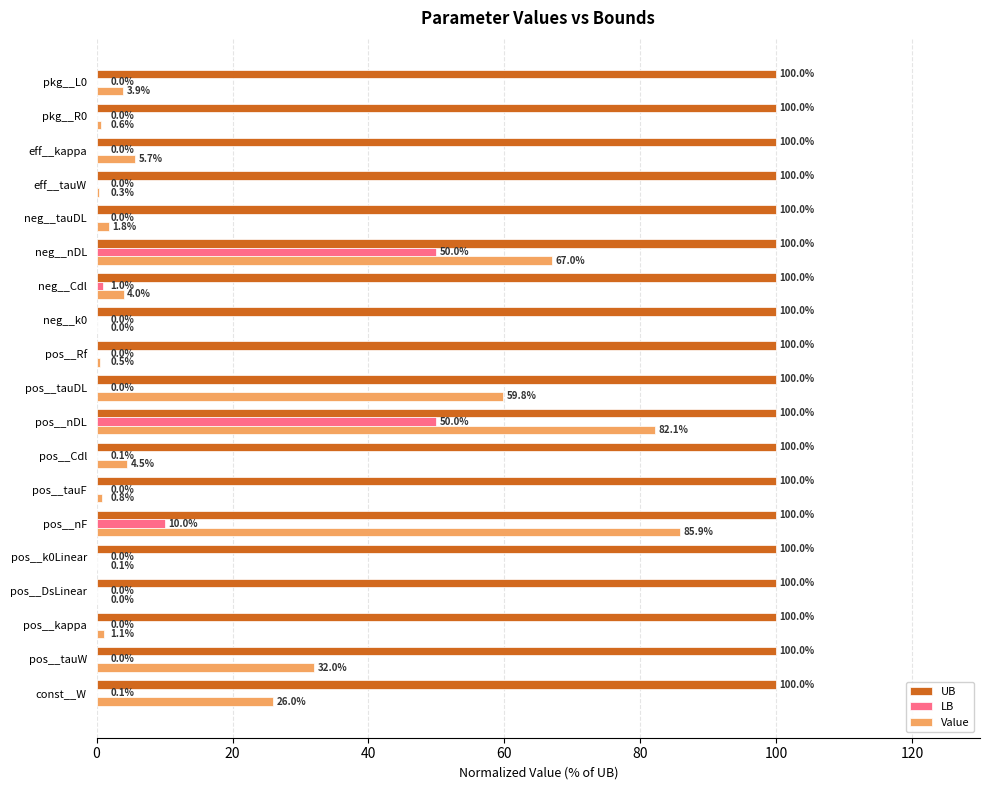

What is the average value of the LB series?

5.9